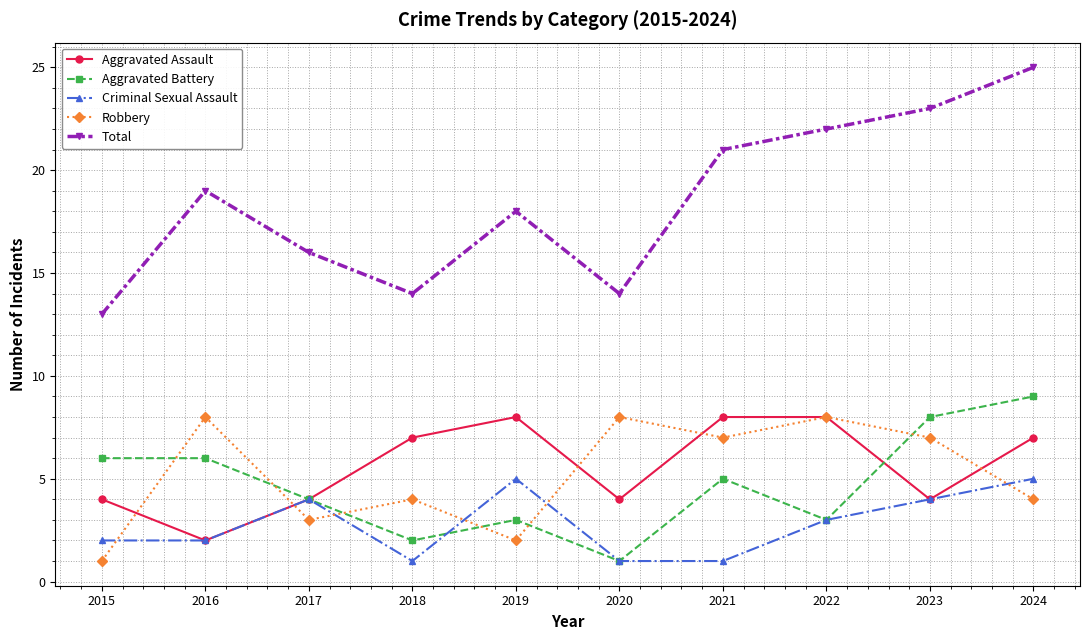

What is the difference between the Total values at 2022 and 2015?

9